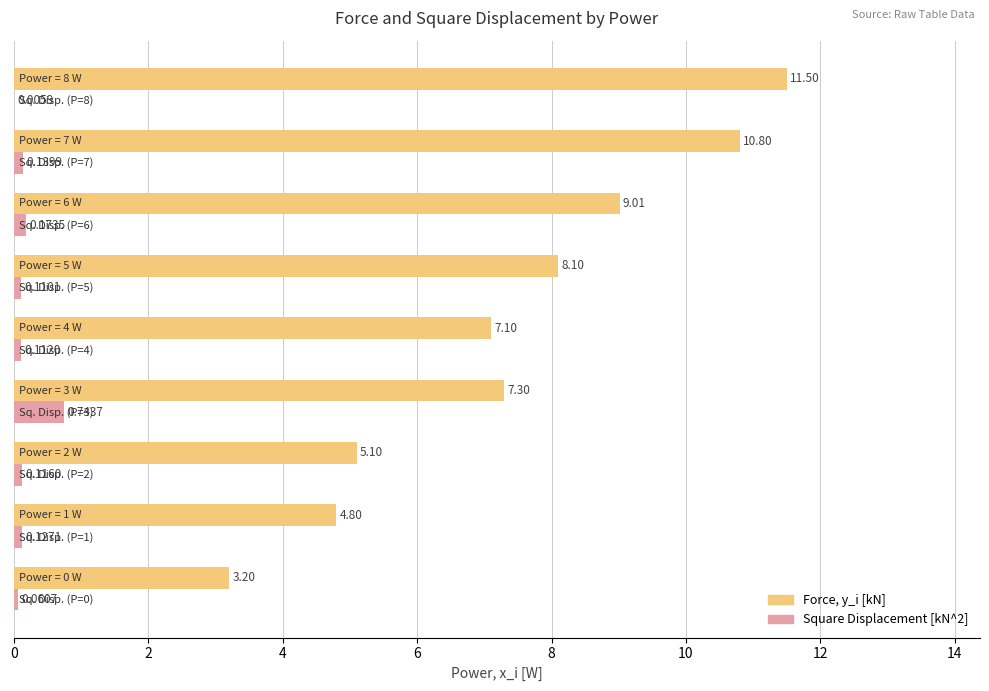

Which series has the largest total across all categories?

Force, y_i [kN]